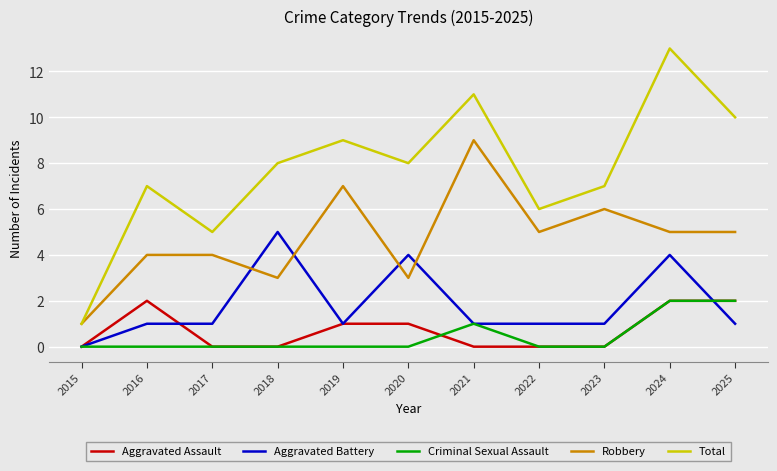

How many lines are shown in the chart?

5